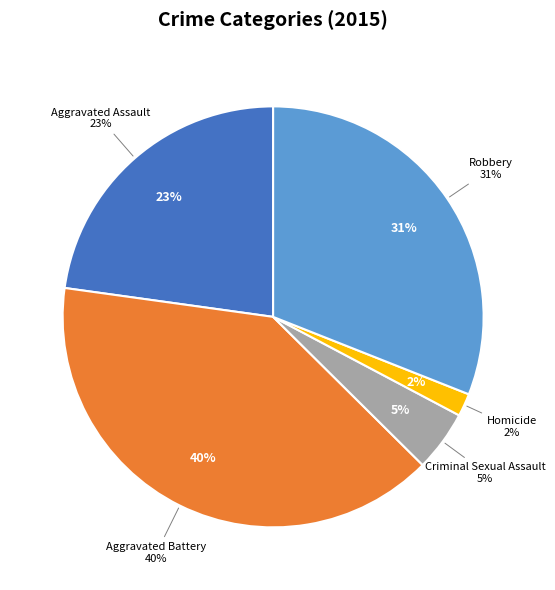

How many slices are in this pie chart?

5